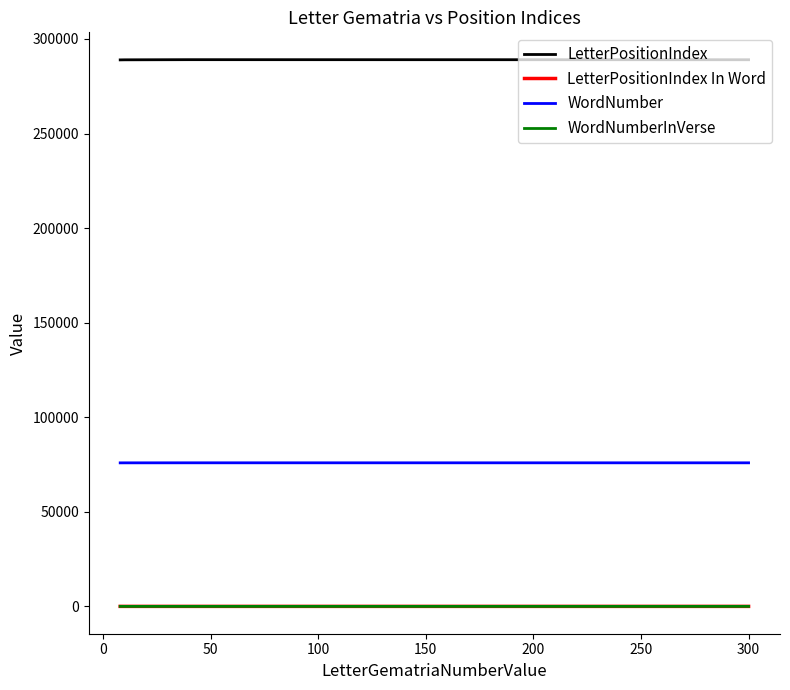

True or false: WordNumber and LetterPositionIndex cross at least once.

False